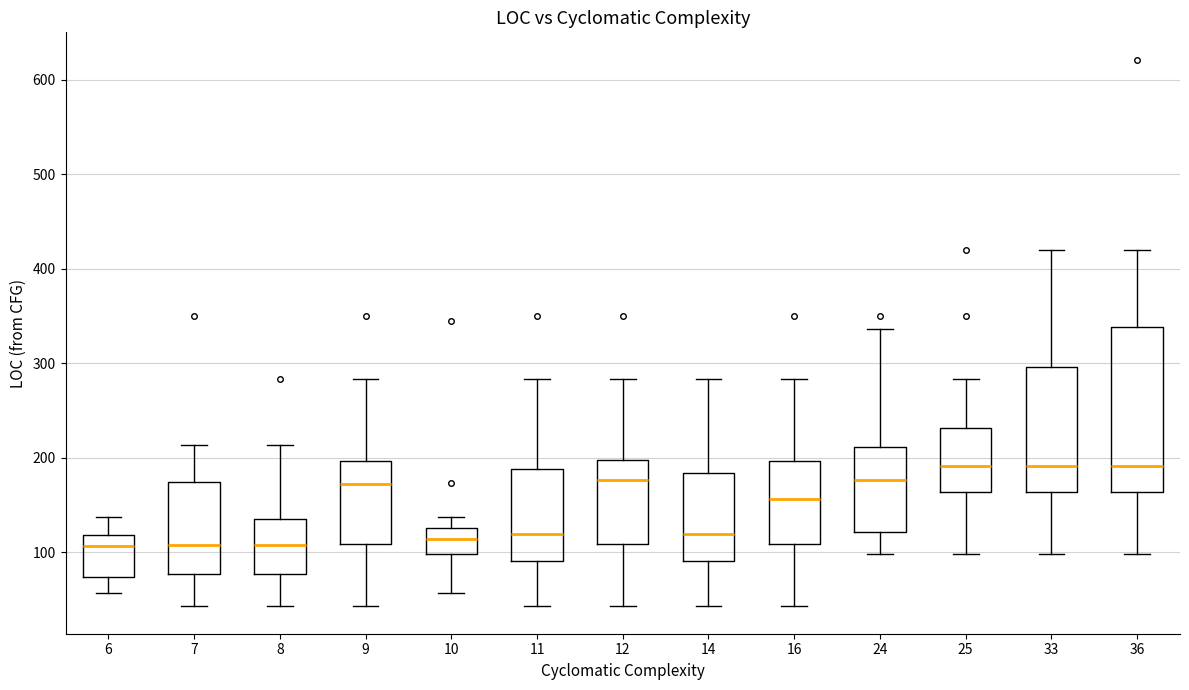

Reading left to right, transcribe this box plot: for each box, give where its median line is, the range the box spans, and where its two whiskers end, as read against the y-axis. The values are not printed on the chart, so give them approximately, as read against the axis.

6: median 110, box 70 to 120, whiskers 60 to 140
7: median 110, box 80 to 180, whiskers 40 to 210
8: median 110, box 80 to 140, whiskers 40 to 210
9: median 170, box 110 to 200, whiskers 40 to 280
10: median 110, box 100 to 130, whiskers 60 to 140
11: median 120, box 90 to 190, whiskers 40 to 280
12: median 180, box 110 to 200, whiskers 40 to 280
14: median 120, box 90 to 180, whiskers 40 to 280
16: median 160, box 110 to 200, whiskers 40 to 280
24: median 180, box 120 to 210, whiskers 100 to 340
25: median 190, box 160 to 230, whiskers 100 to 280
33: median 190, box 160 to 300, whiskers 100 to 420
36: median 190, box 160 to 340, whiskers 100 to 420